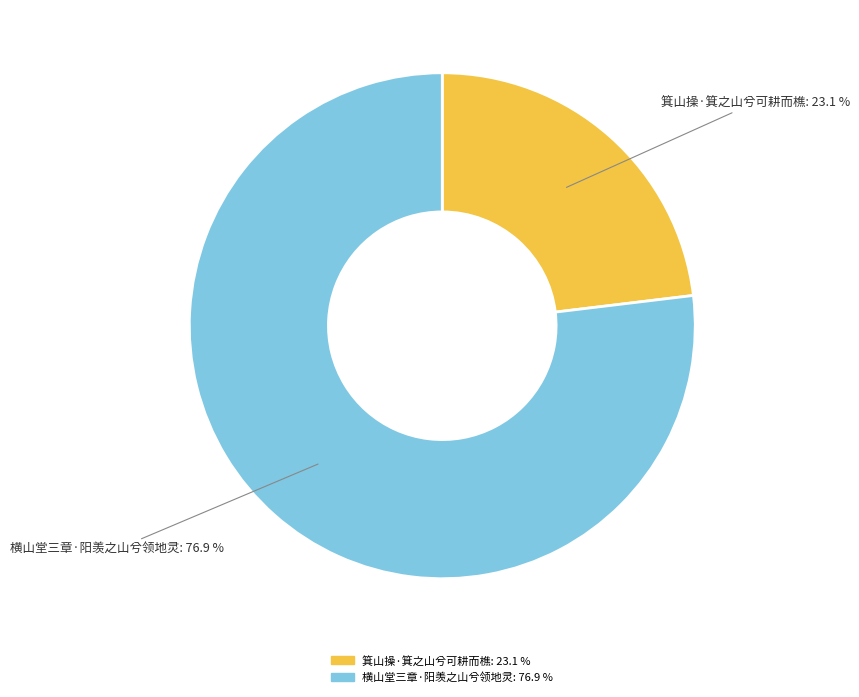

Which has a higher value, 横山堂三章·阳羡之山兮领地灵 or 箕山操·箕之山兮可耕而樵?

横山堂三章·阳羡之山兮领地灵